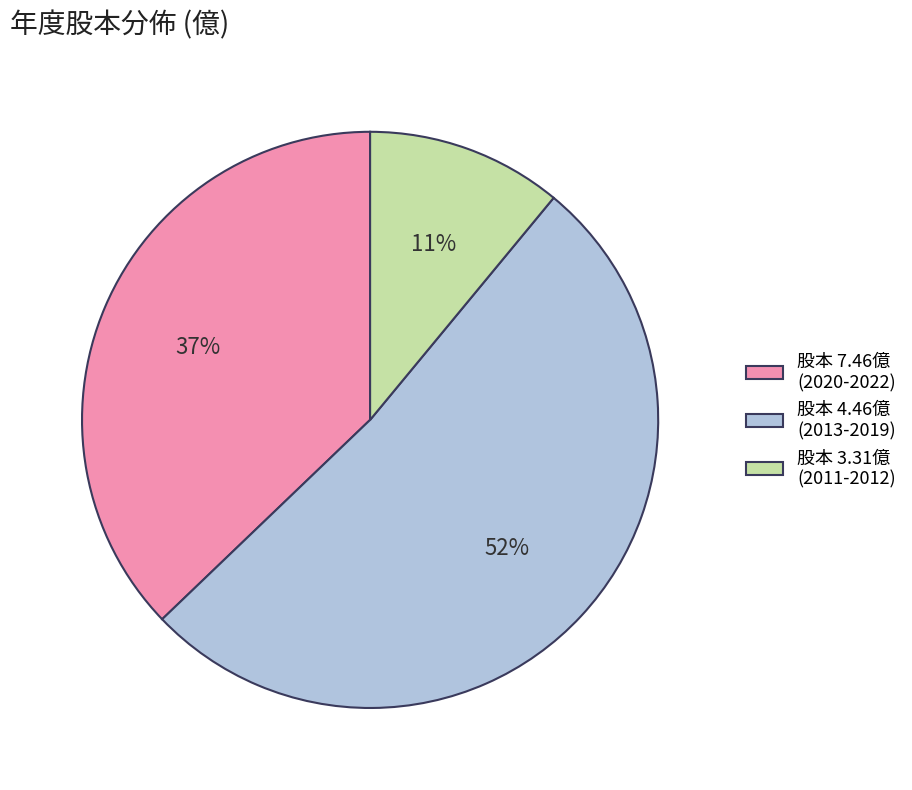

Do 股本 7.46億 (2020-2022) and 股本 3.31億 (2011-2012) together represent more than half of the pie?

No